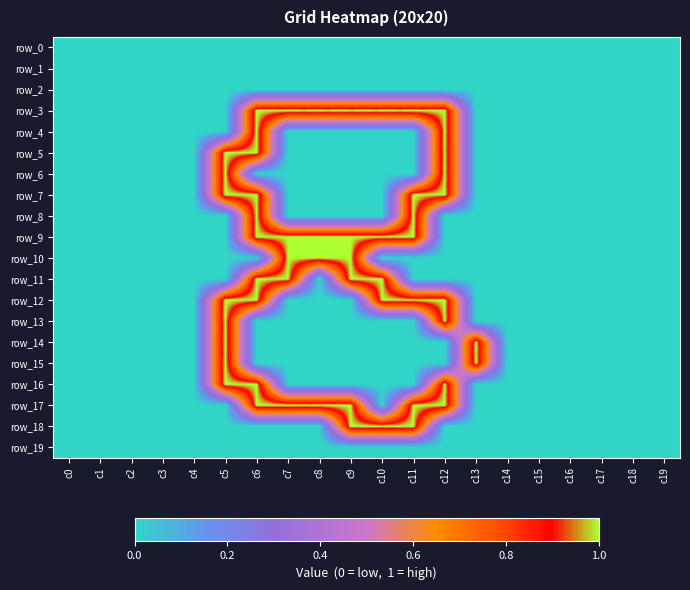

How many positive values does the row_7 series have?

4